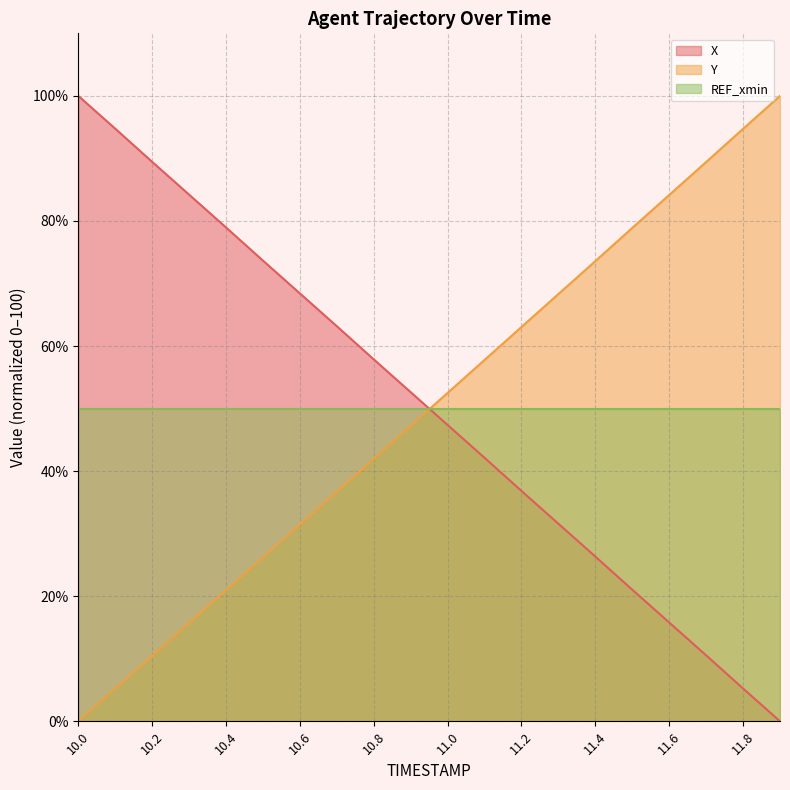

Reading right to left, extract all data points from this chart.

X: 11.9=0.0	11.8=5.2	11.7=10.5	11.6=15.8	11.5=21.0	11.4=26.3	11.3=31.6	11.2=36.8	11.1=42.1	11.0=47.4	10.9=52.6	10.8=57.9	10.7=63.2	10.6=68.4	10.5=73.7	10.4=79.0	10.3=84.2	10.2=89.5	10.1=94.8	10.0=100.0
Y: 11.9=100.0	11.8=94.7	11.7=89.4	11.6=84.2	11.5=78.9	11.4=73.6	11.3=68.3	11.2=63.0	11.1=57.8	11.0=52.5	10.9=47.2	10.8=42.0	10.7=36.7	10.6=31.5	10.5=26.2	10.4=21.0	10.3=15.7	10.2=10.5	10.1=5.2	10.0=0.0